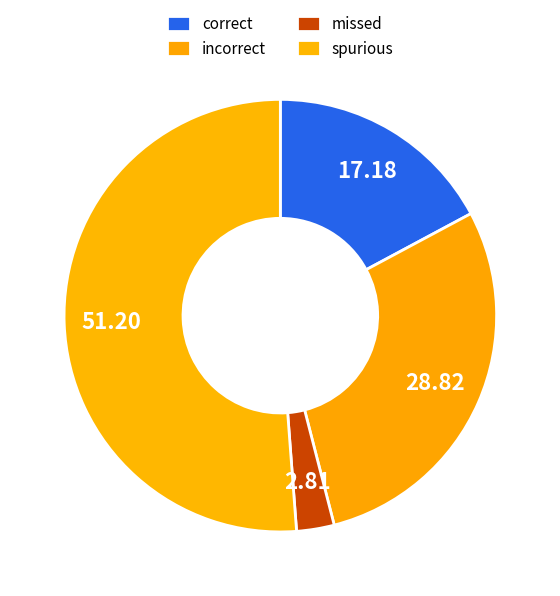

The incorrect slice represents 17% of the pie. True or false?

False